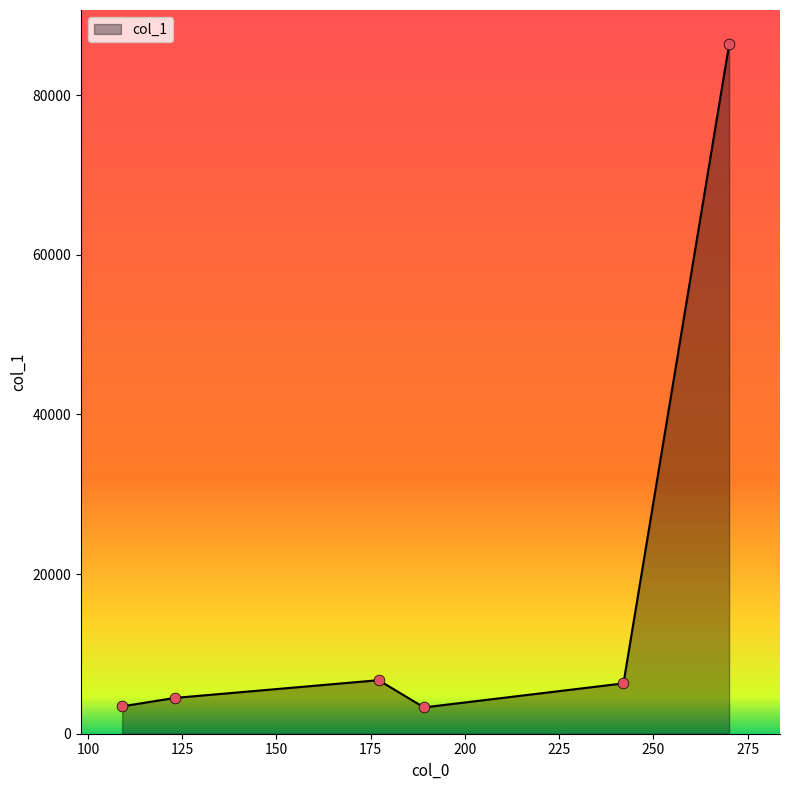

True or false: there are more than 0 points higher than both neighbors.

True